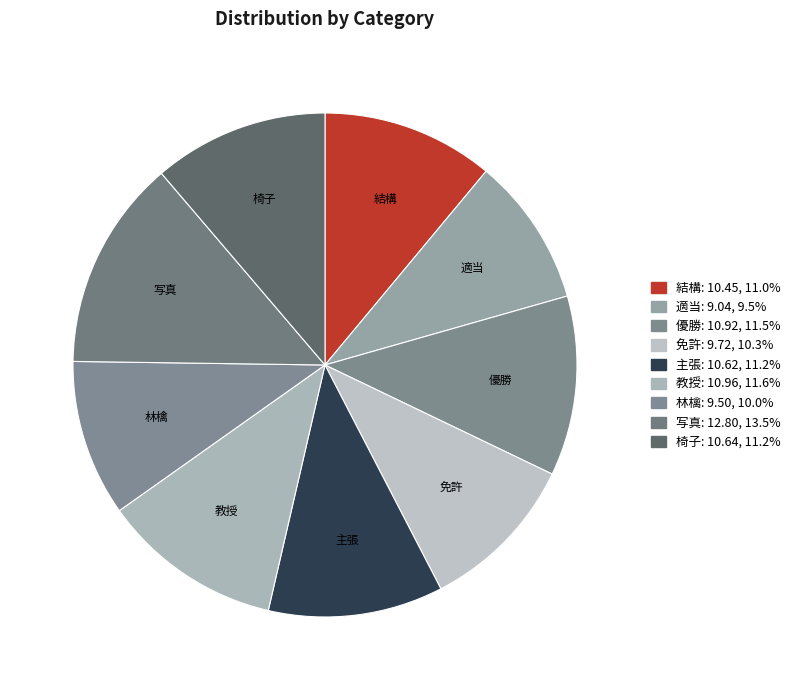

Is 優勝 the majority of the pie?

No